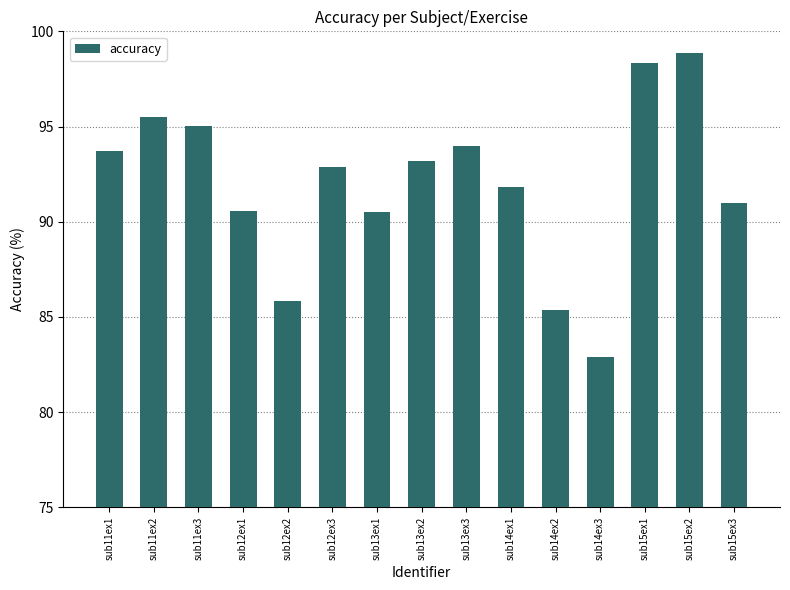

What is the change in value from sub11ex3 to sub13ex2?

-1.9